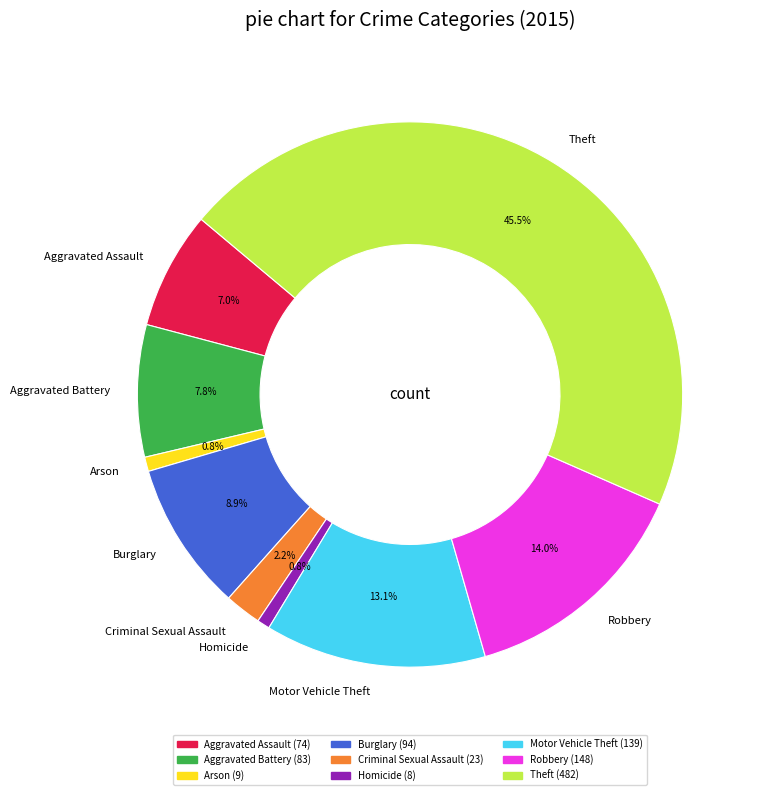

What portion of the pie excludes Criminal Sexual Assault?

97.8%